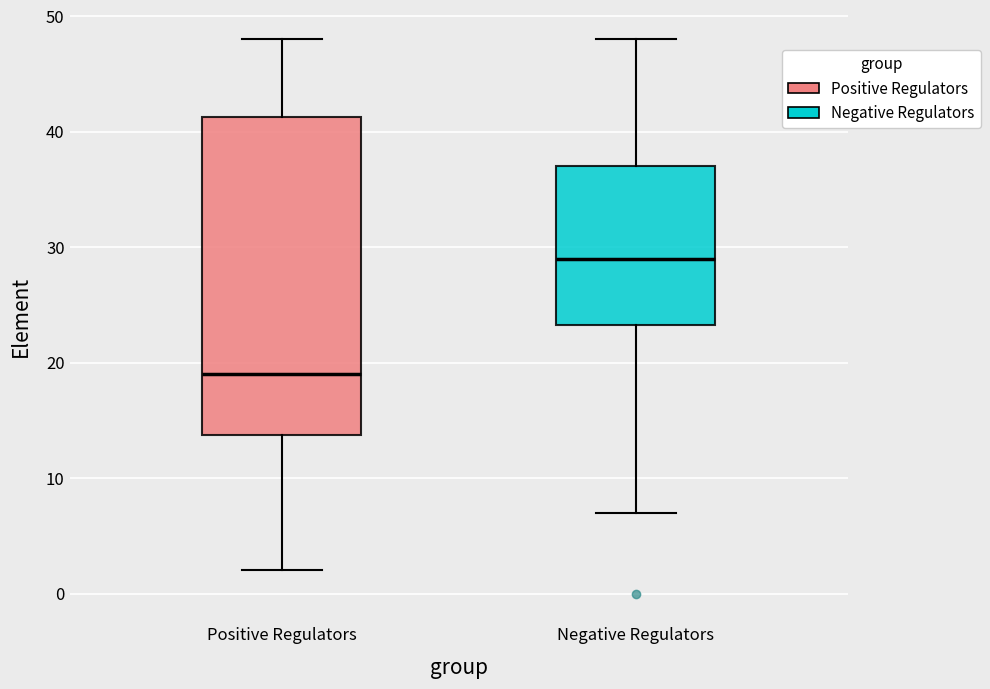

Where does the median line of the box for Negative Regulators sit on the y-axis? The values are not printed on the chart, so give them approximately, as read against the axis.

29